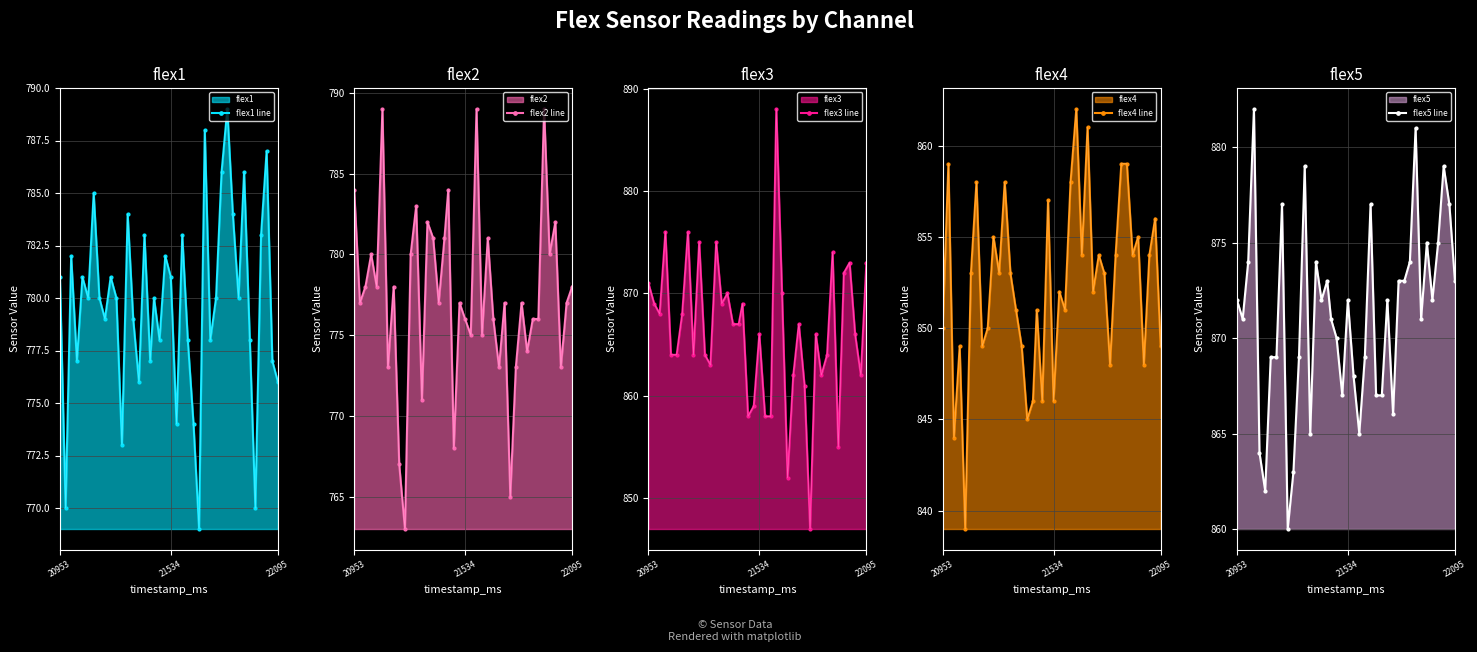

Is it true that flex4 line equals 1524 at 14?

False